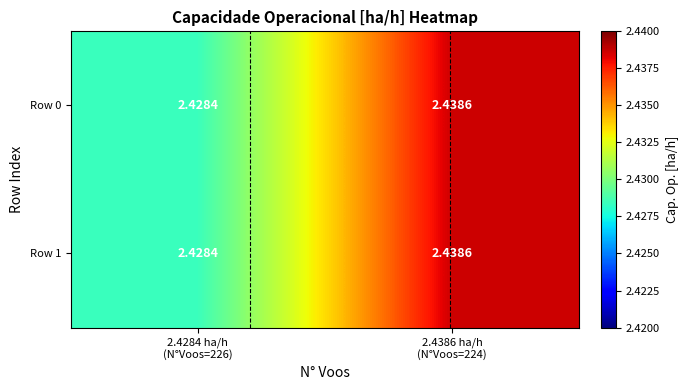

Read the Row 1 value at 2.4386 ha/h (N°Voos=224).

2.4